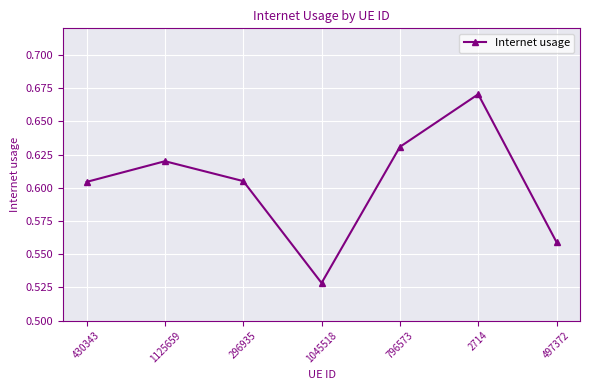

Which has a higher value, 497372 or 430343?

430343